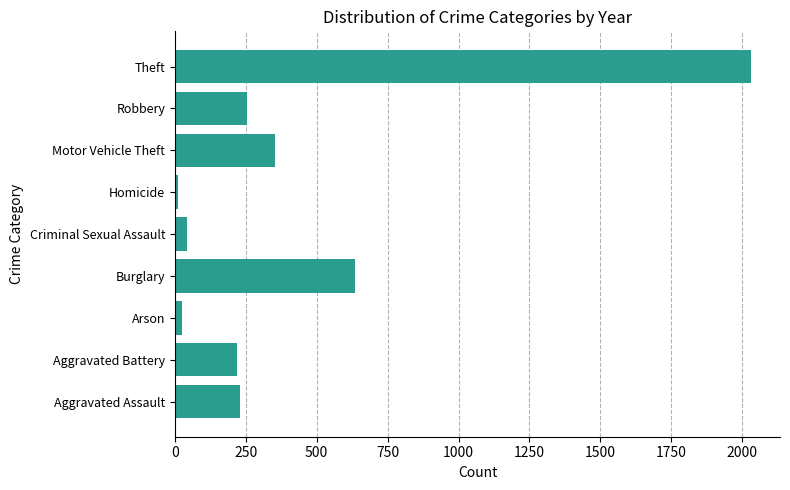

What is the average value?

422